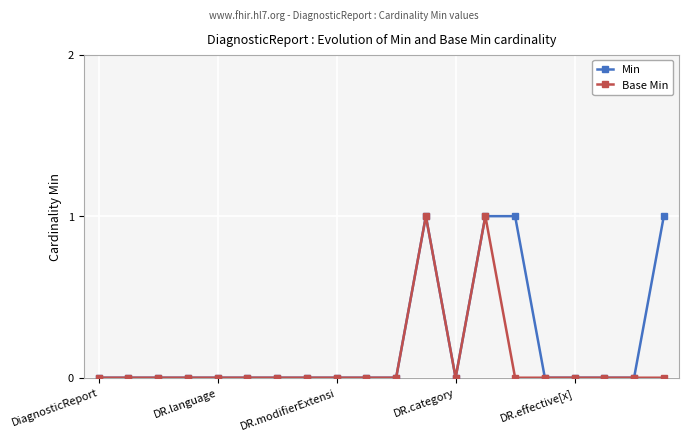

Which series has the largest total across all categories?

Min